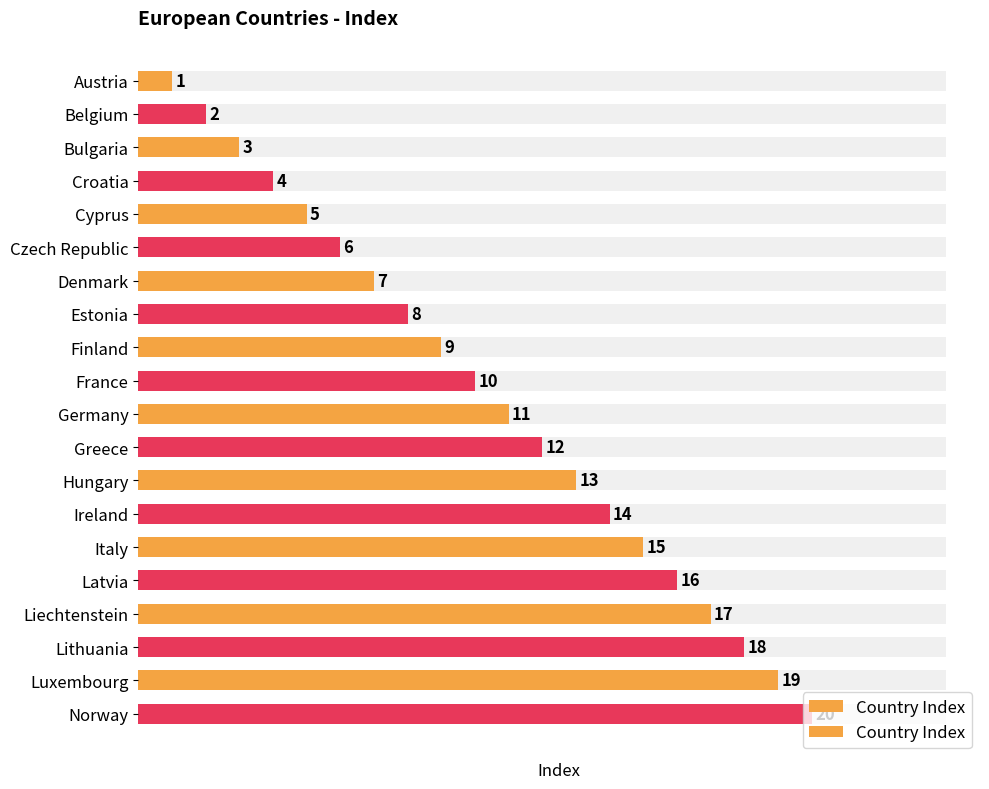

How many distinct data groups are displayed?

1